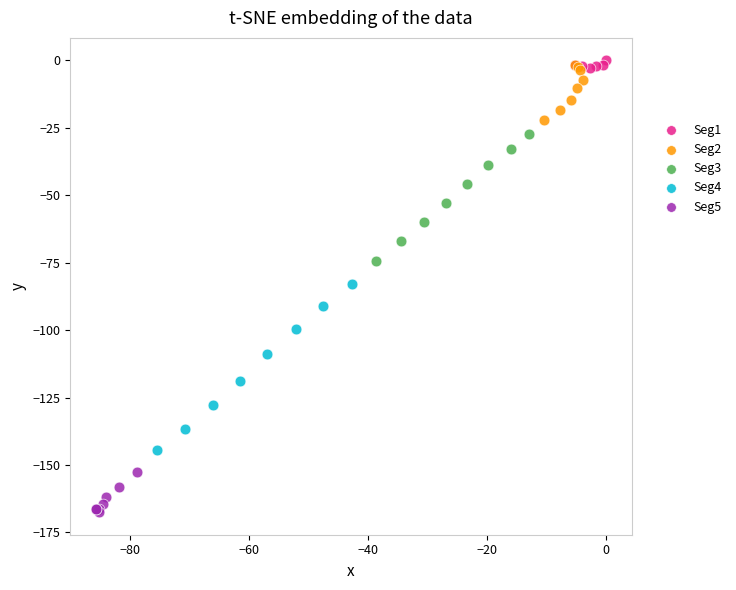

Which series contains the lowest Y value?

Seg5